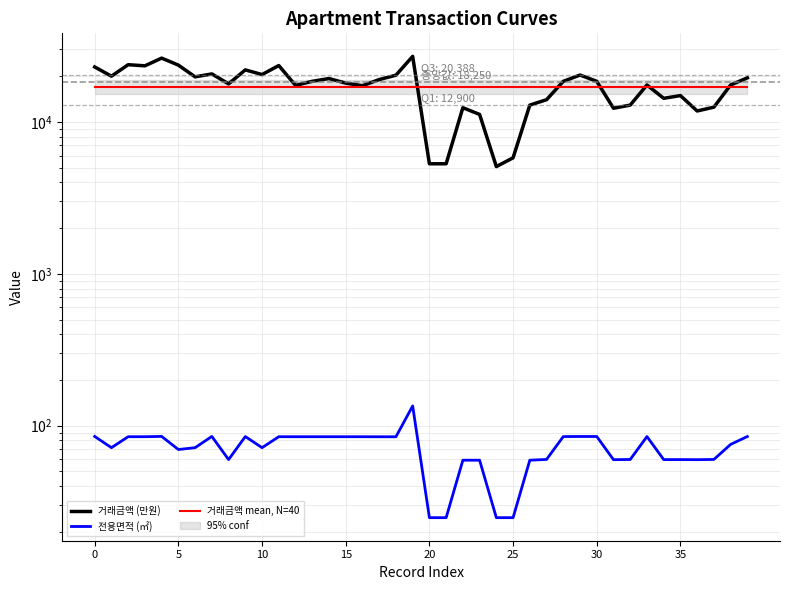

What are all the series names shown in the legend?

거래금액 (만원), 전용면적 (㎡), 거래금액 mean, N=40